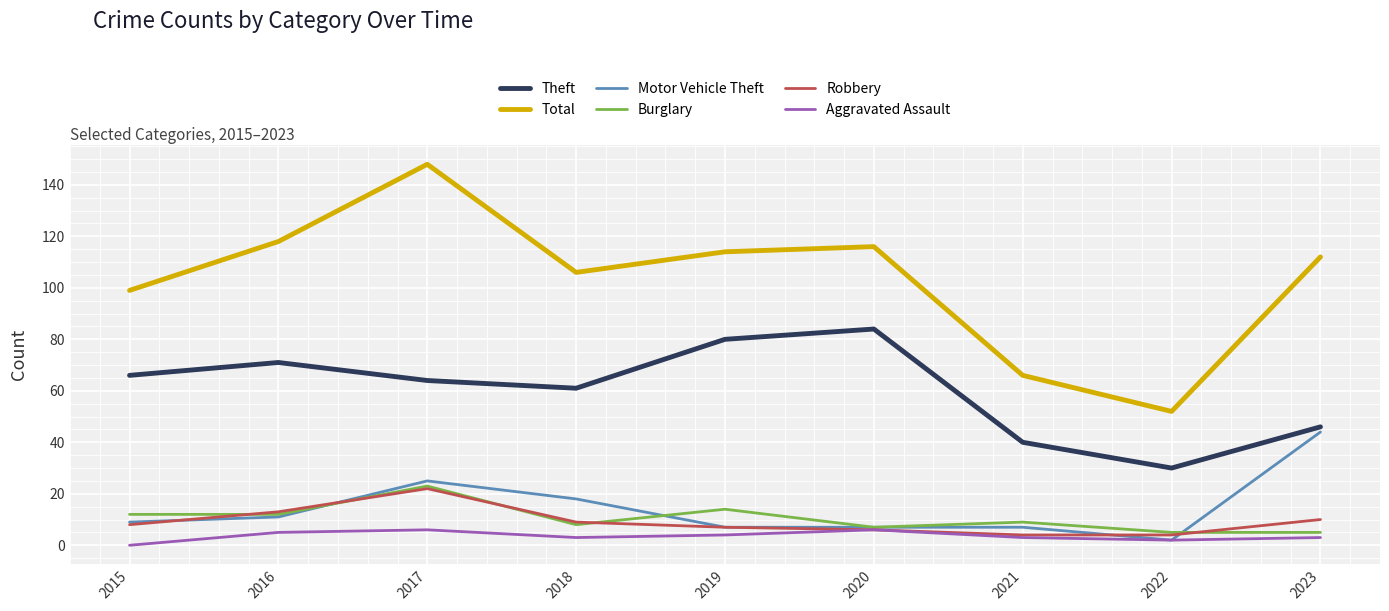

Which category has the lowest value in the Total series?

2022